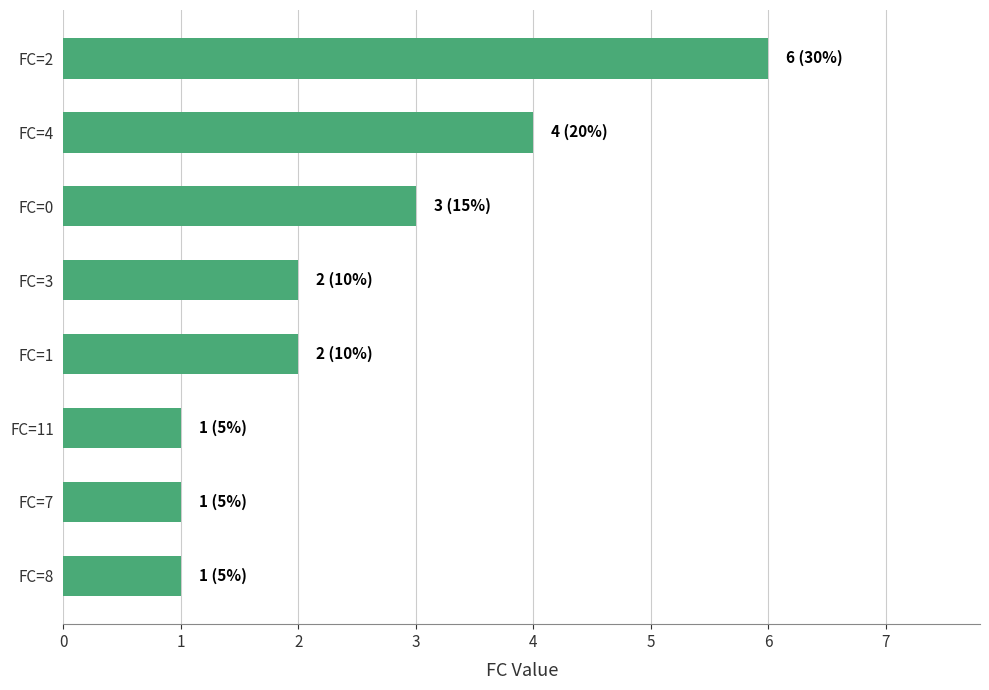

What is the label of the 4th bar from the top?

FC=3